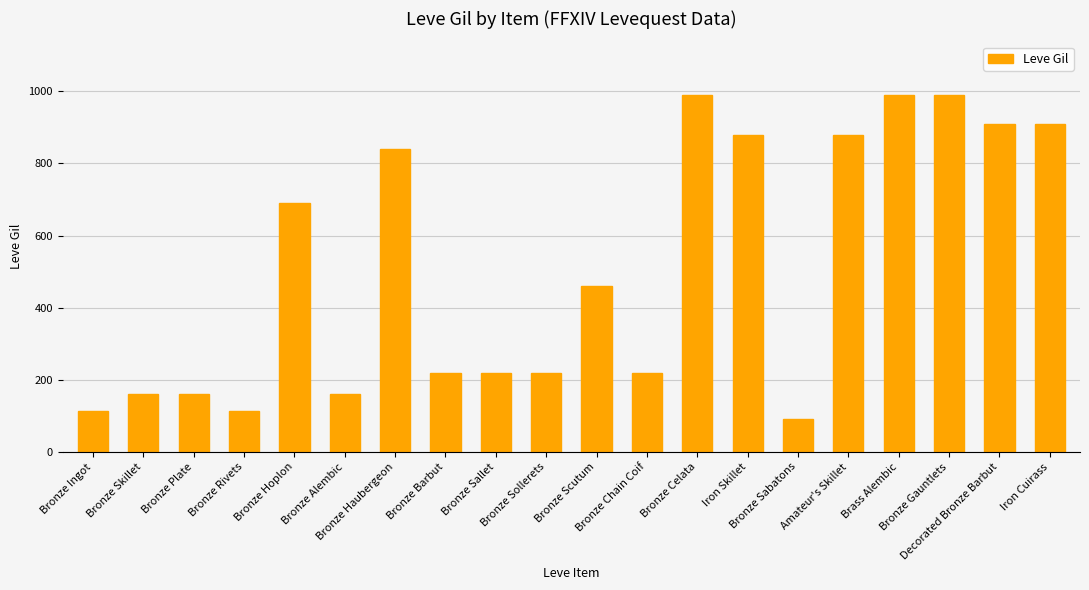

What is the sum of all values?

10215